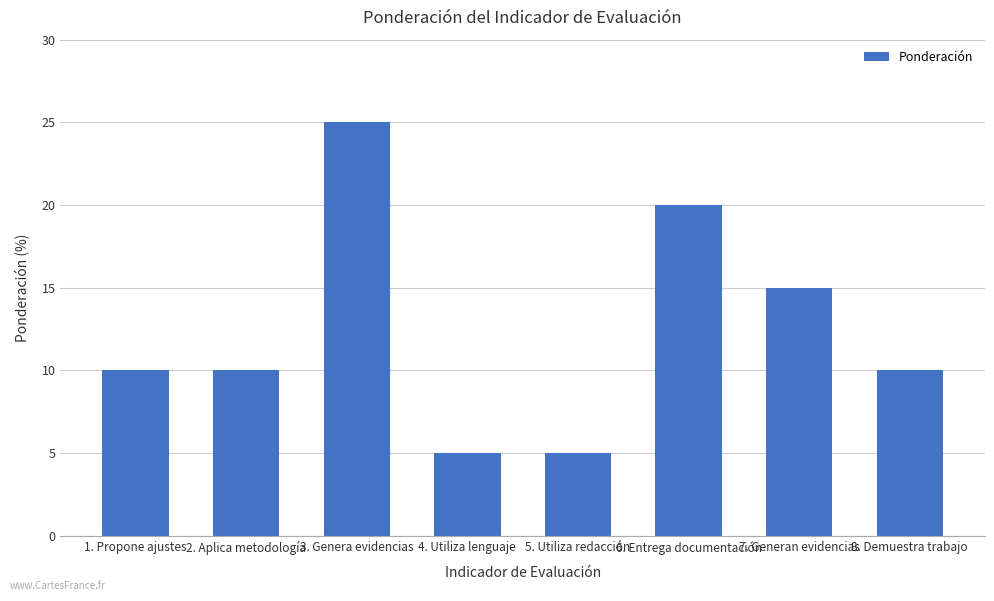

Where is the data nearest to the value 15?

7. Generan evidencias